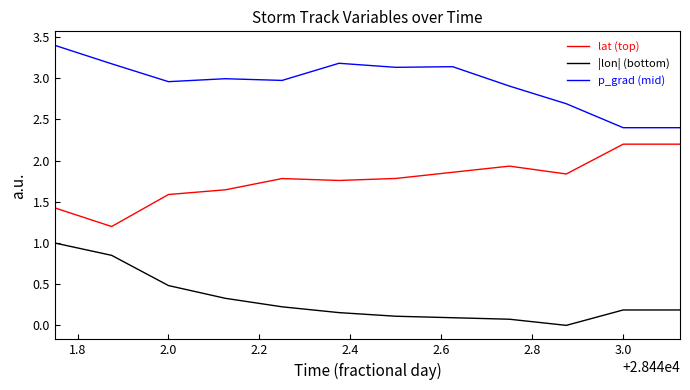

Rank the series by their average value, from lowest to highest.

|lon| (bottom), lat (top), p_grad (mid)